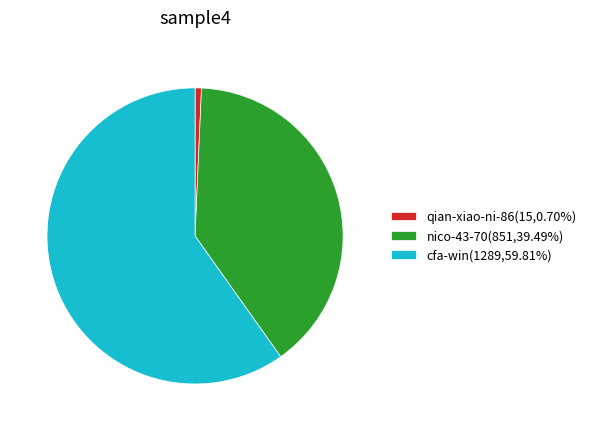

Do qian-xiao-ni-86 and cfa-win together represent more than half of the pie?

Yes